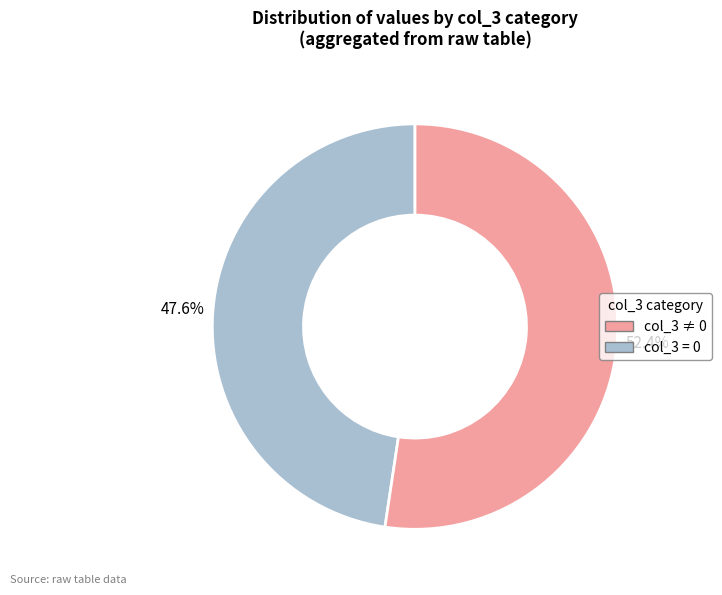

Does any single category account for the majority?

Yes